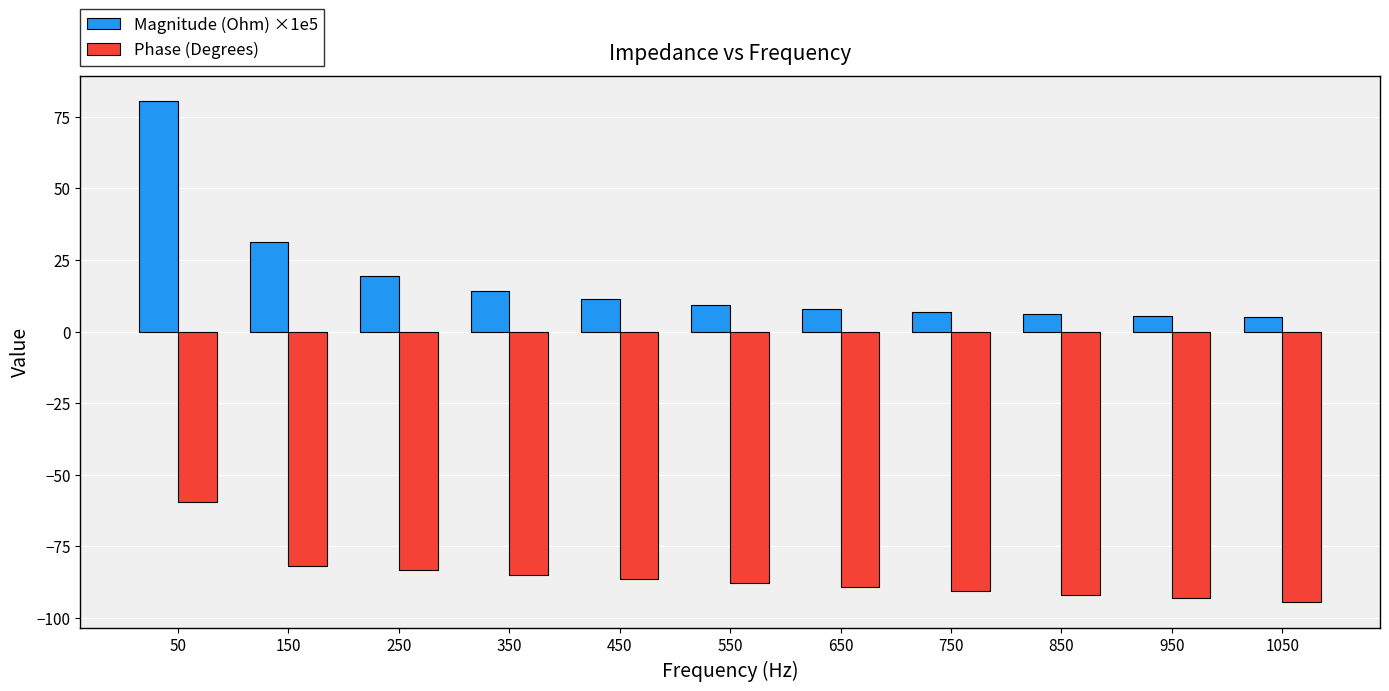

What is the value of the Magnitude (Ohm) ×1e5 bar at the 7th from the left?

7.9